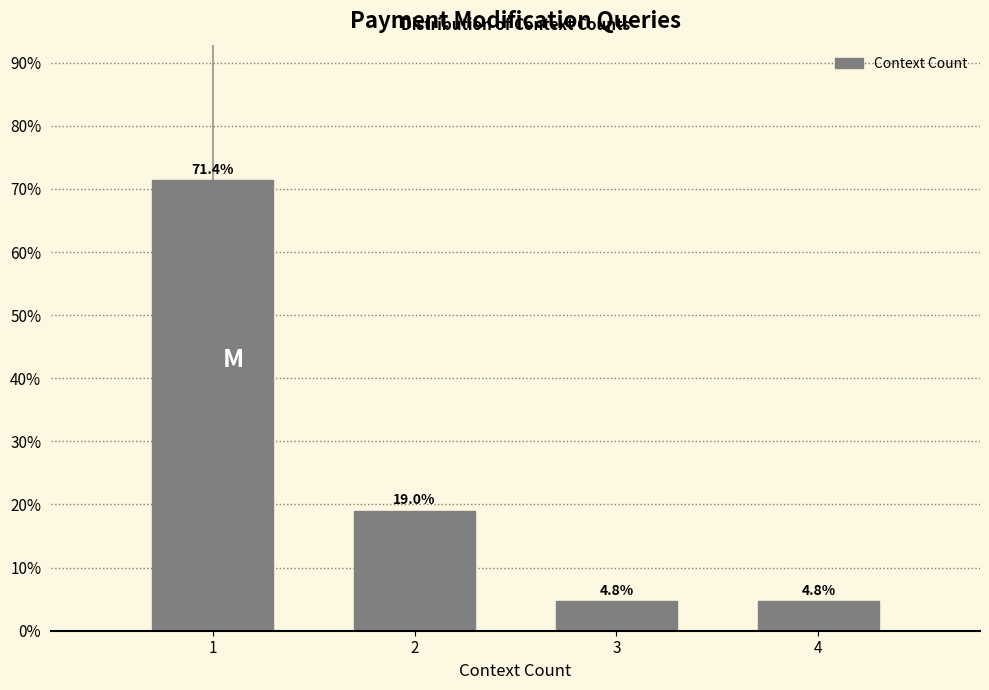

Reading left to right, transcribe all the data shown in this chart.

1=71.4	2=19.0	3=4.8	4=4.8